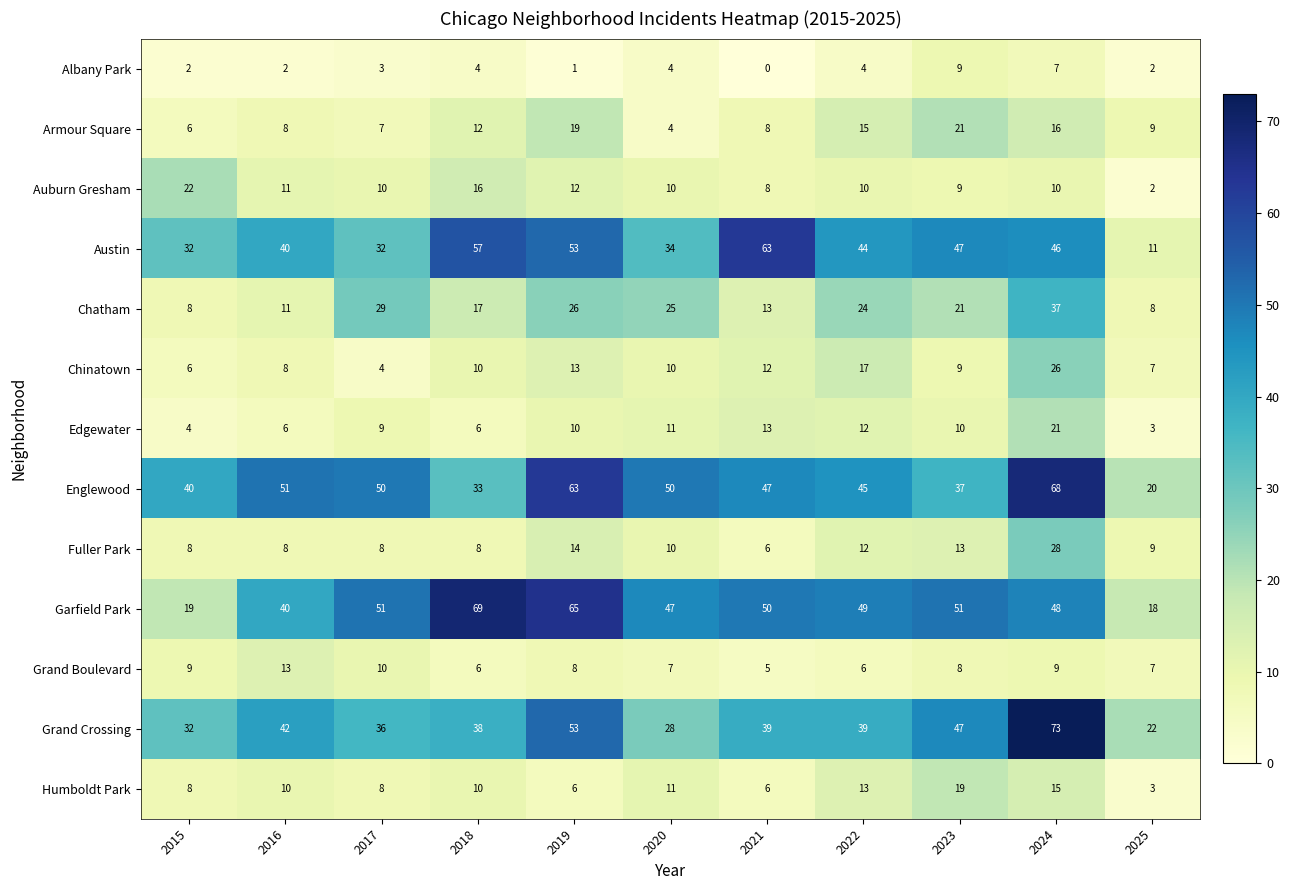

Which category has the lowest value across all series?

2021